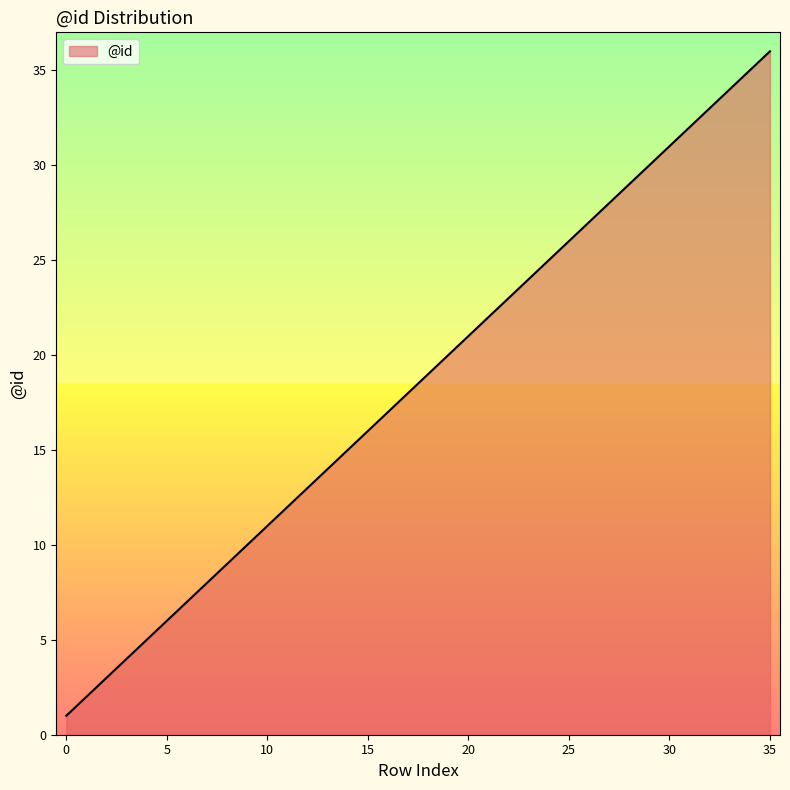

What is the difference between the maximum and minimum values?

35